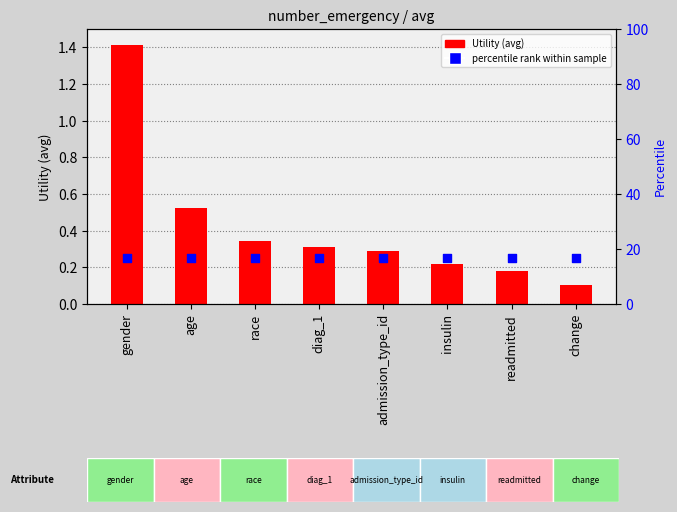

Which series has the largest total across all categories?

Utility